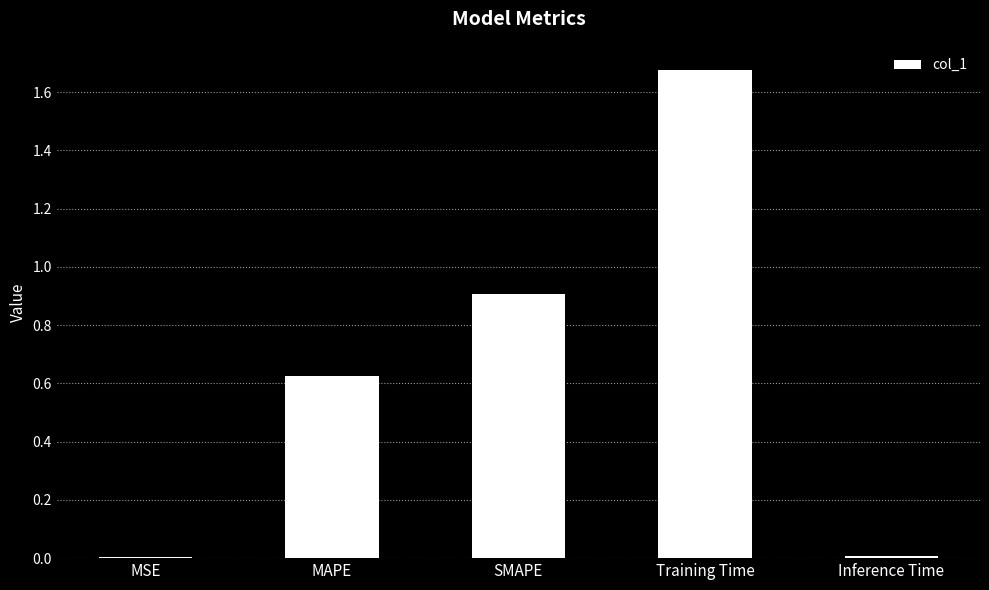

How many categories are shown in the chart?

5